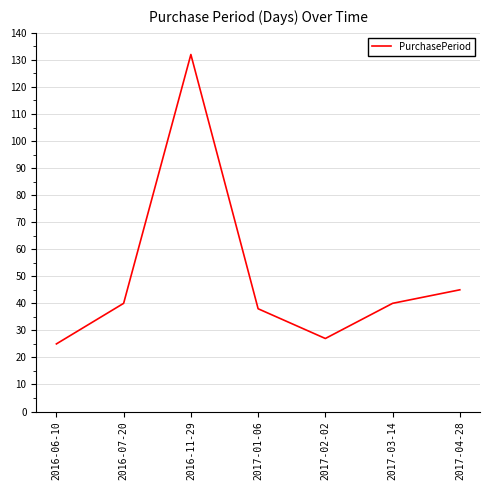

Which label corresponds to the largest value in the chart?

2016-11-29